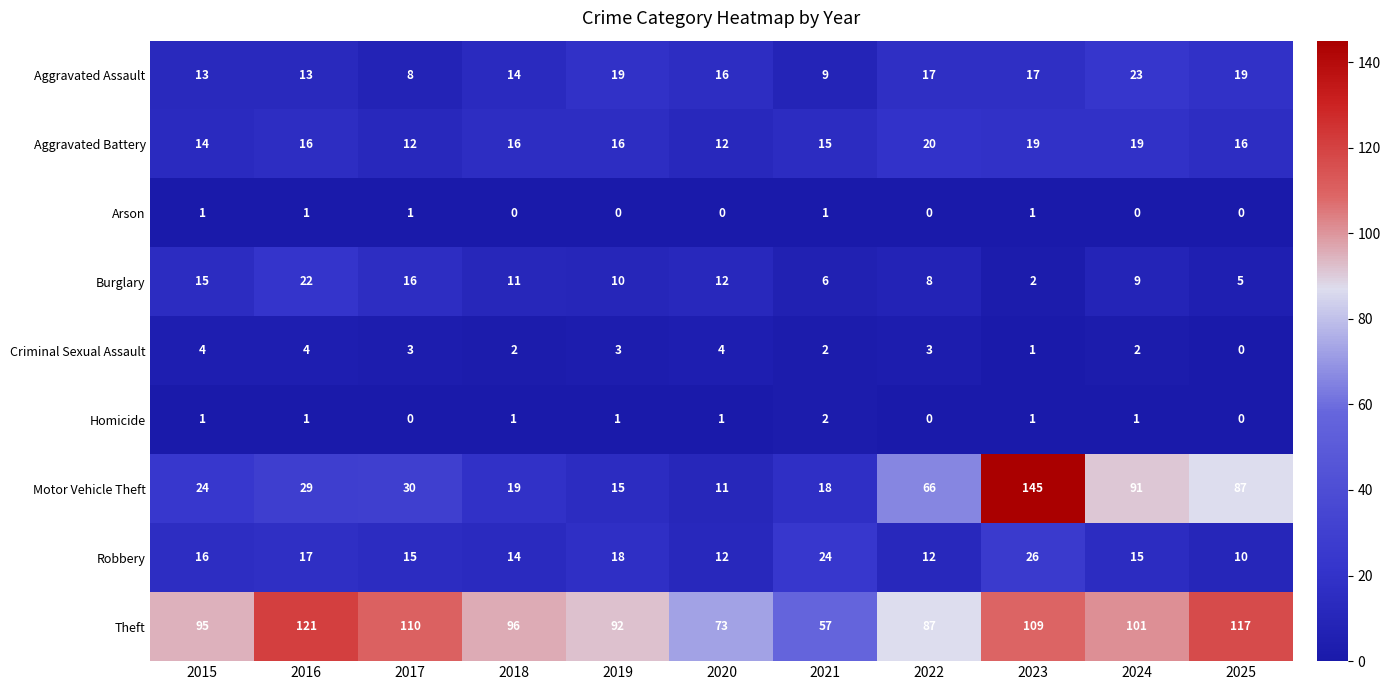

What is the greatest value displayed?

145